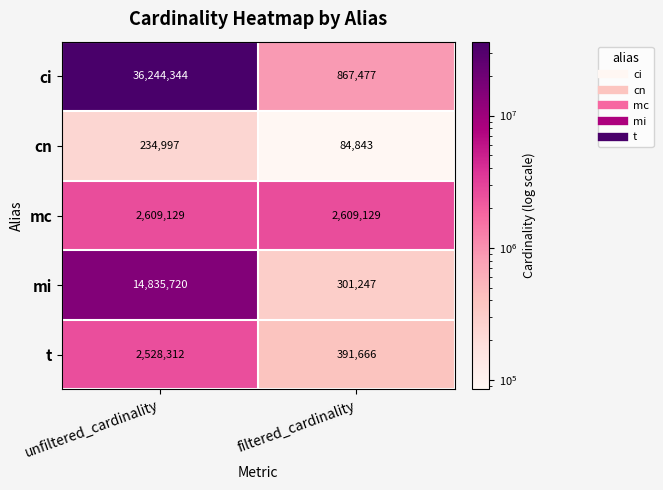

What value does the ci series have at unfiltered_cardinality?

36244344